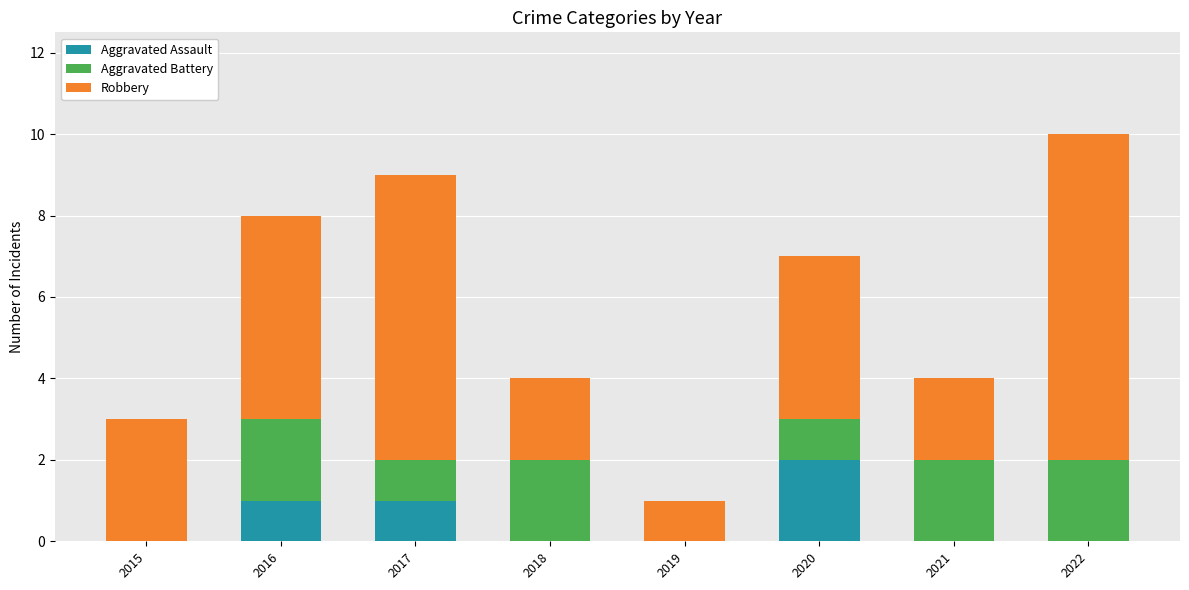

True or false: Aggravated Assault has a value of -1 at 2021.

False